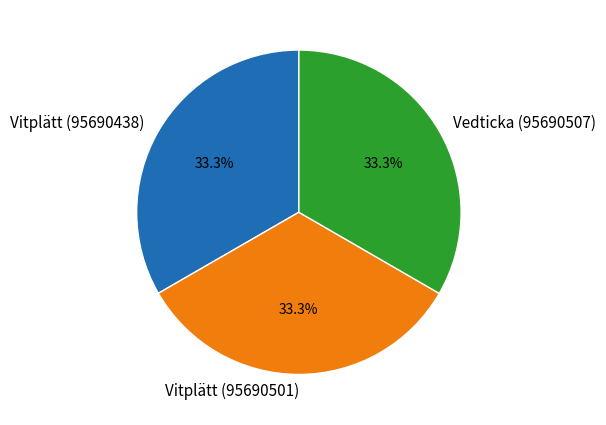

Is the sum of Vitplätt (95690438) and Vedticka (95690507) greater than half?

Yes